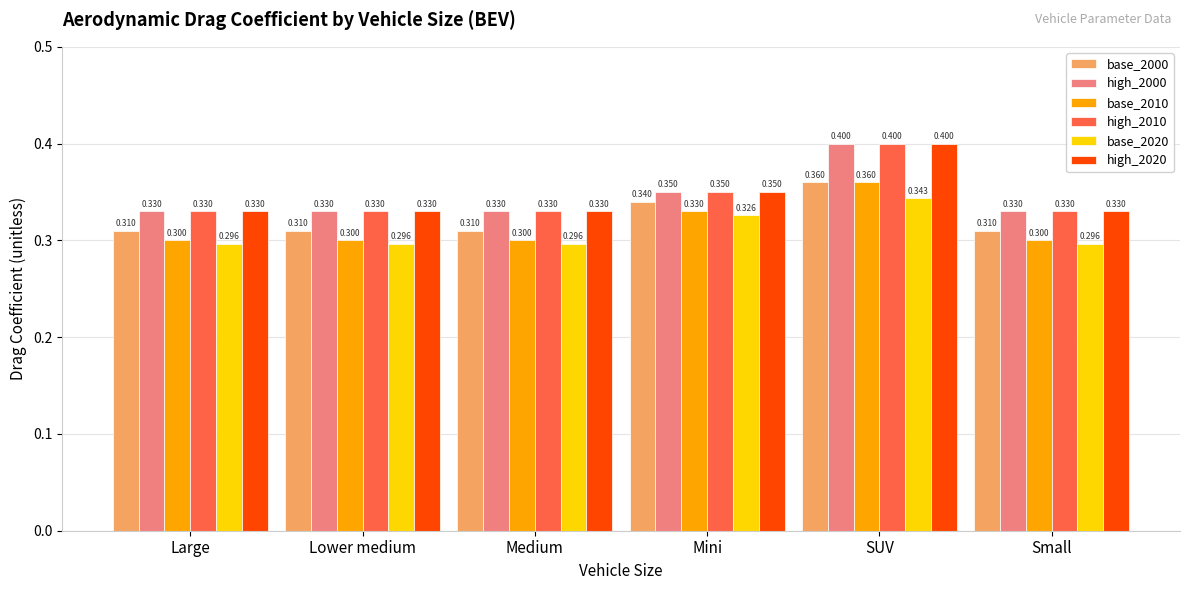

What is the value of the base_2010 bar at the 1st from the left?

0.3